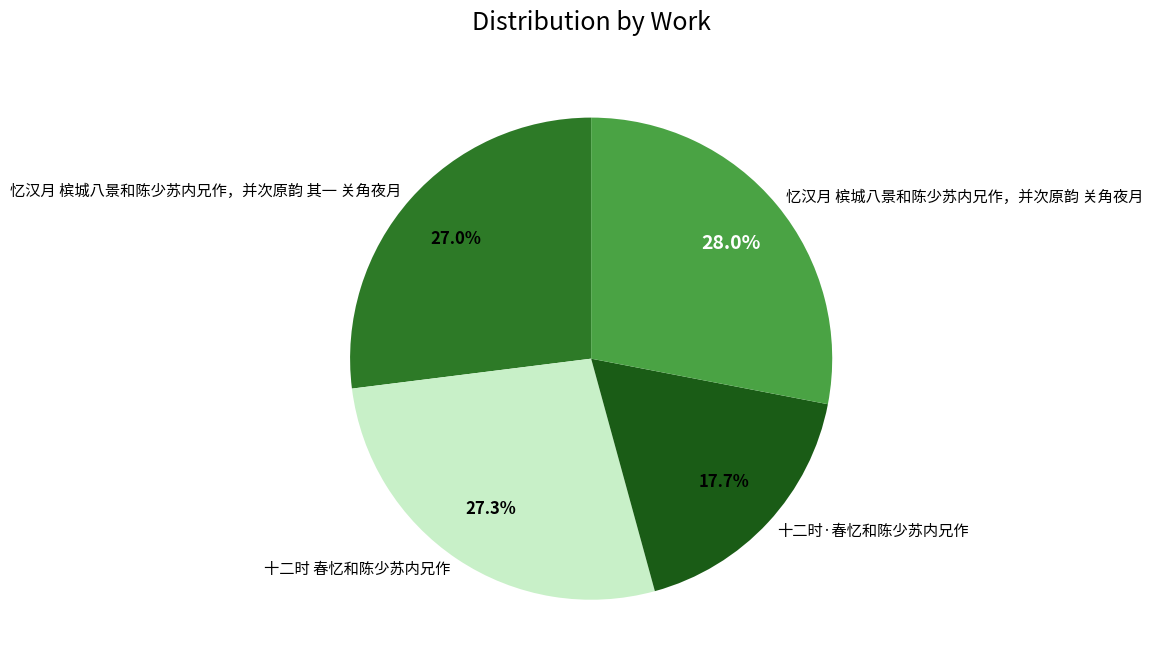

How many slices are in this pie chart?

4